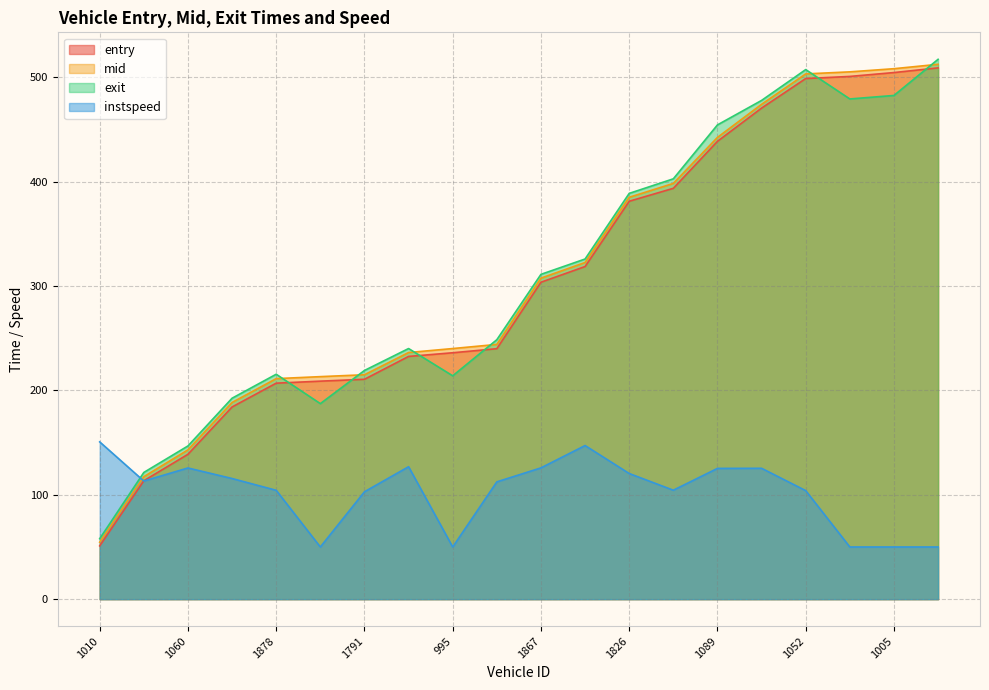

At 1060, list the series in order from largest to smallest.

exit, mid, entry, instspeed